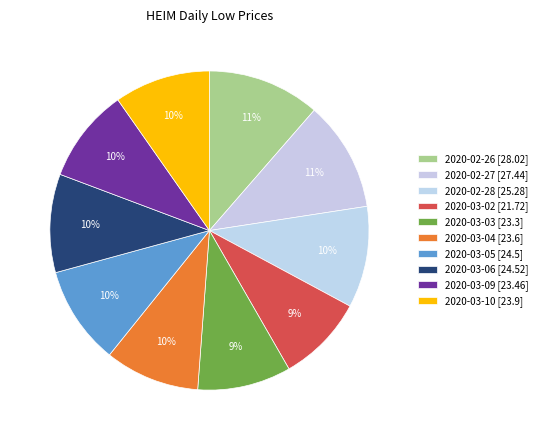

Is 2020-03-06 the majority of the pie?

No